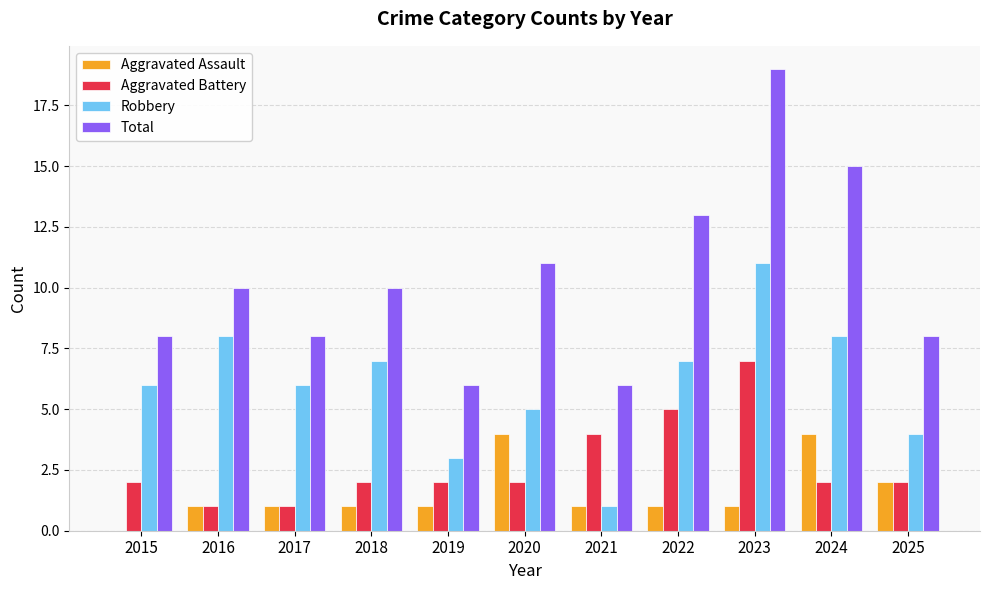

Which series changed the most between 2018 and 2025?

Robbery